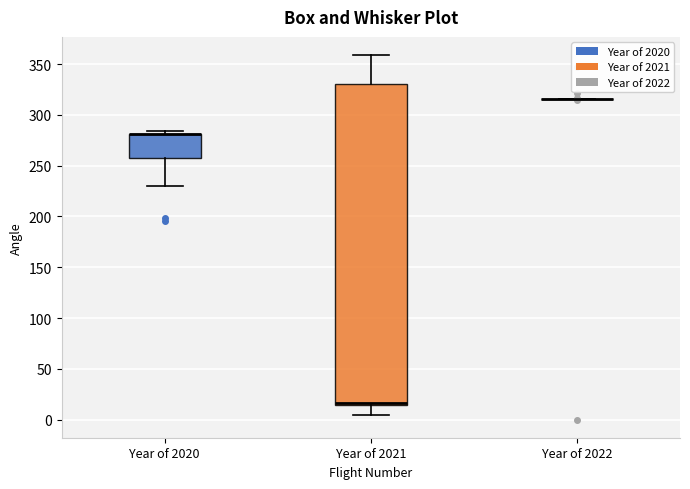

Reading left to right, read every box against the y-axis: the position of its median line, the range the box covers, and the ends of its whiskers. The values are not printed on the chart, so give them approximately, as read against the axis.

Year of 2020: median 280 (drawn on the box's upper edge), box 260 to 280, whiskers 230 to 285
Year of 2021: median 15 (just above the box's lower edge), box 15 to 330, whiskers 5 to 360
Year of 2022: box collapsed to a line at 315, whiskers 315 to 315